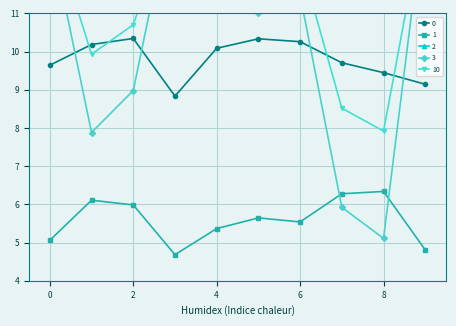

What is the difference between the 10 values at 2 and 6?

1.7